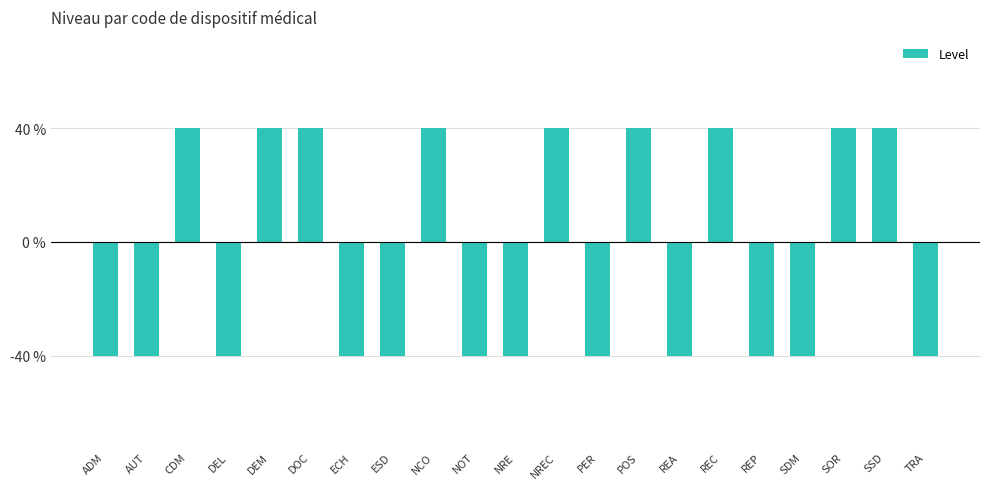

True or false: the data shows 1 at NCO.

True